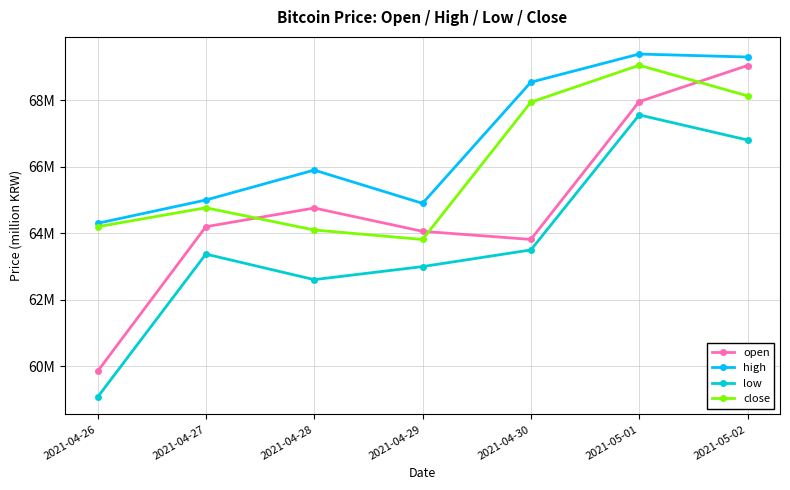

True or false: open and high intersect in this chart.

False